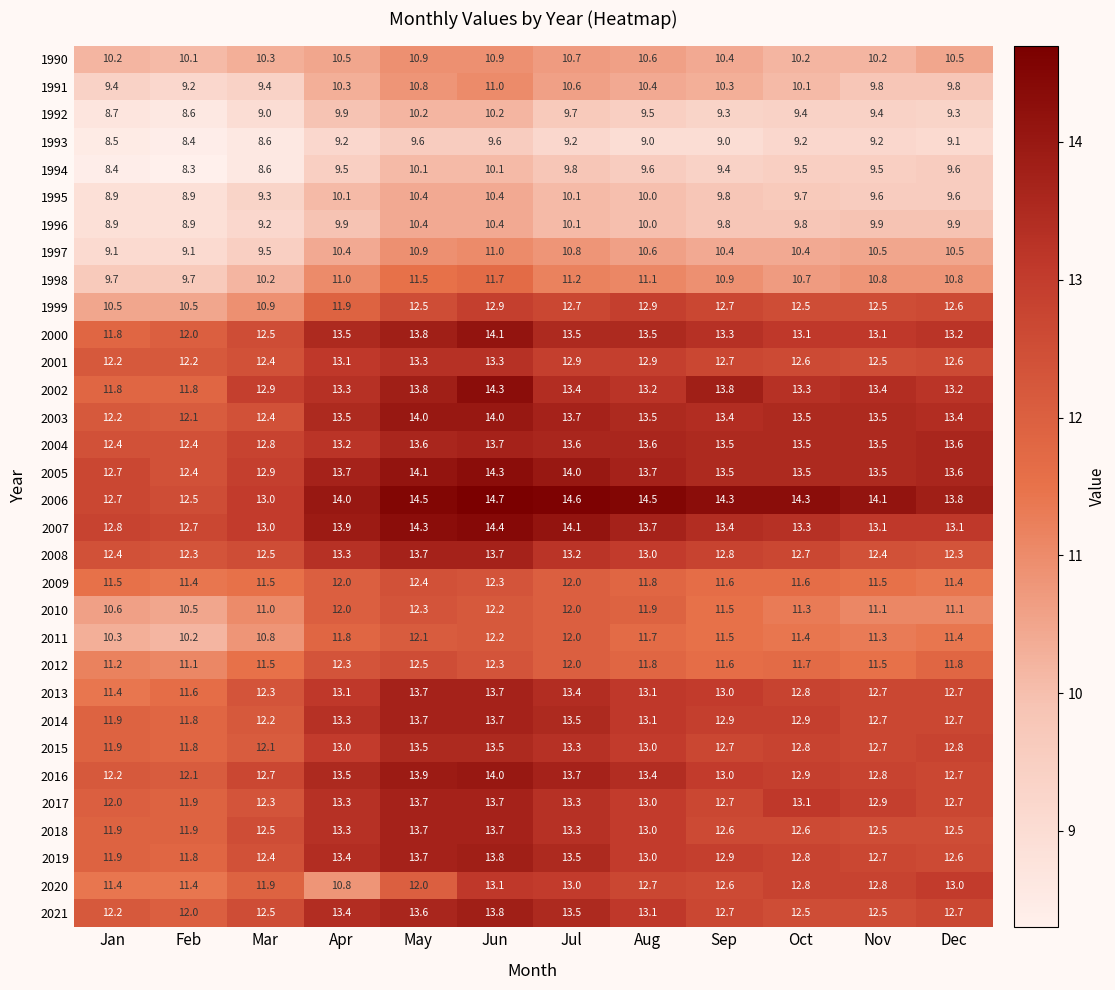

Where does the 2017 series first go above 13?

Apr